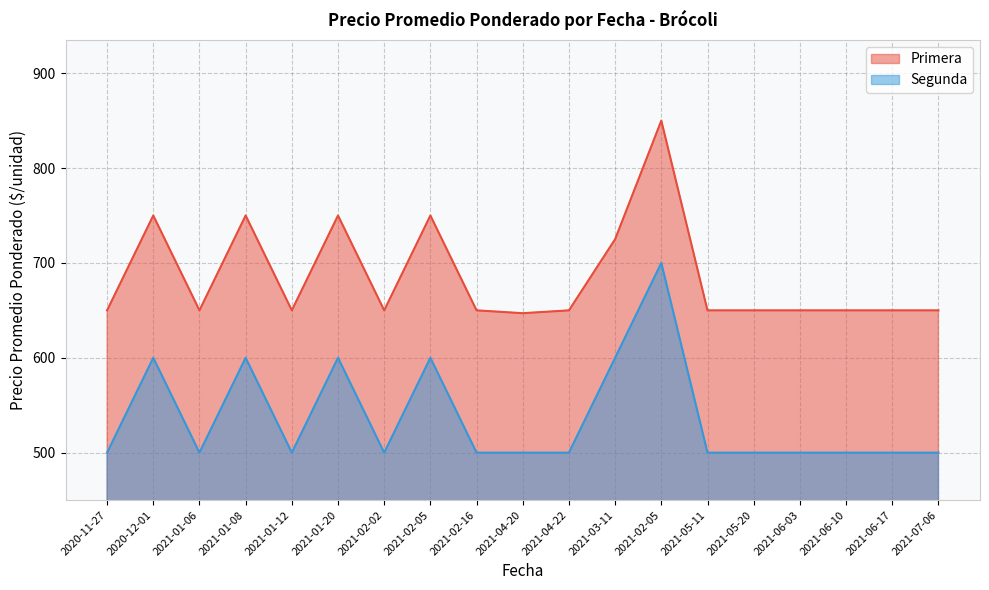

How many categories are shown in the chart?

19